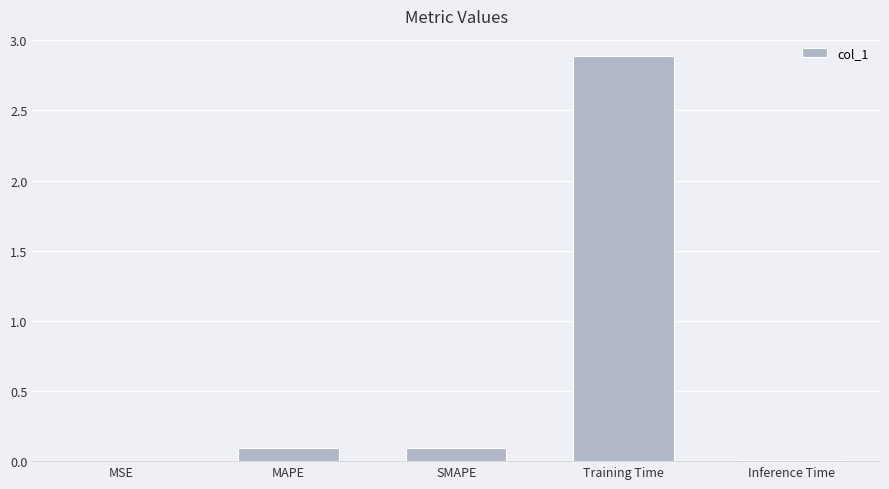

True or false: the data shows 0.1 at SMAPE.

True